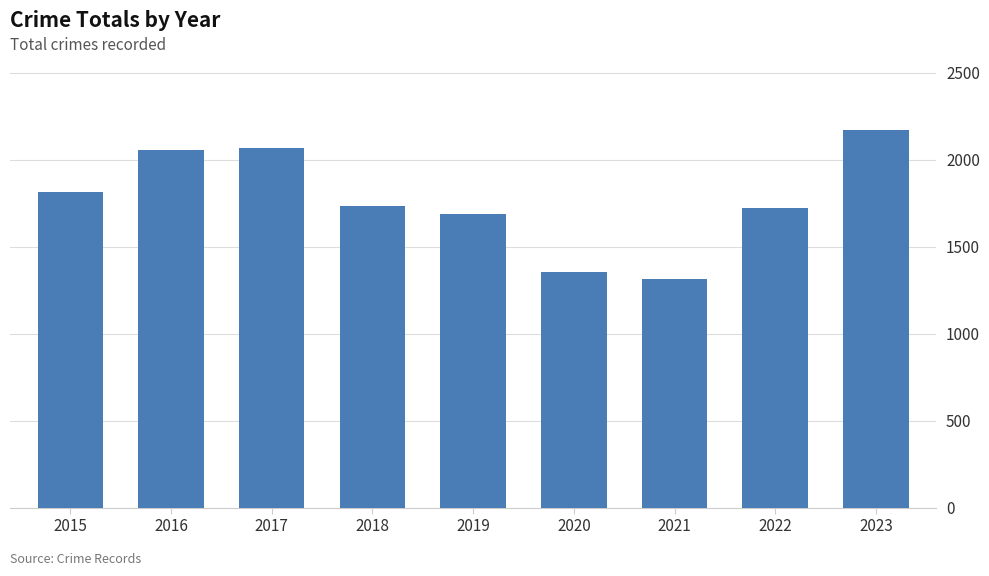

True or false: the data shows 3788 at 2023.

False